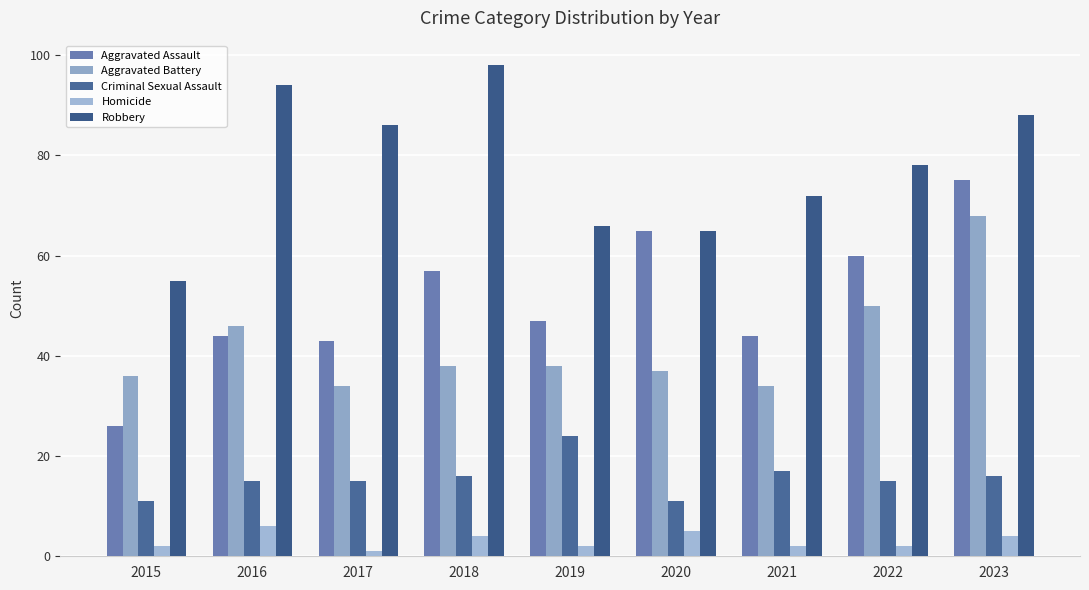

What is the highest value of the Aggravated Assault series?

75